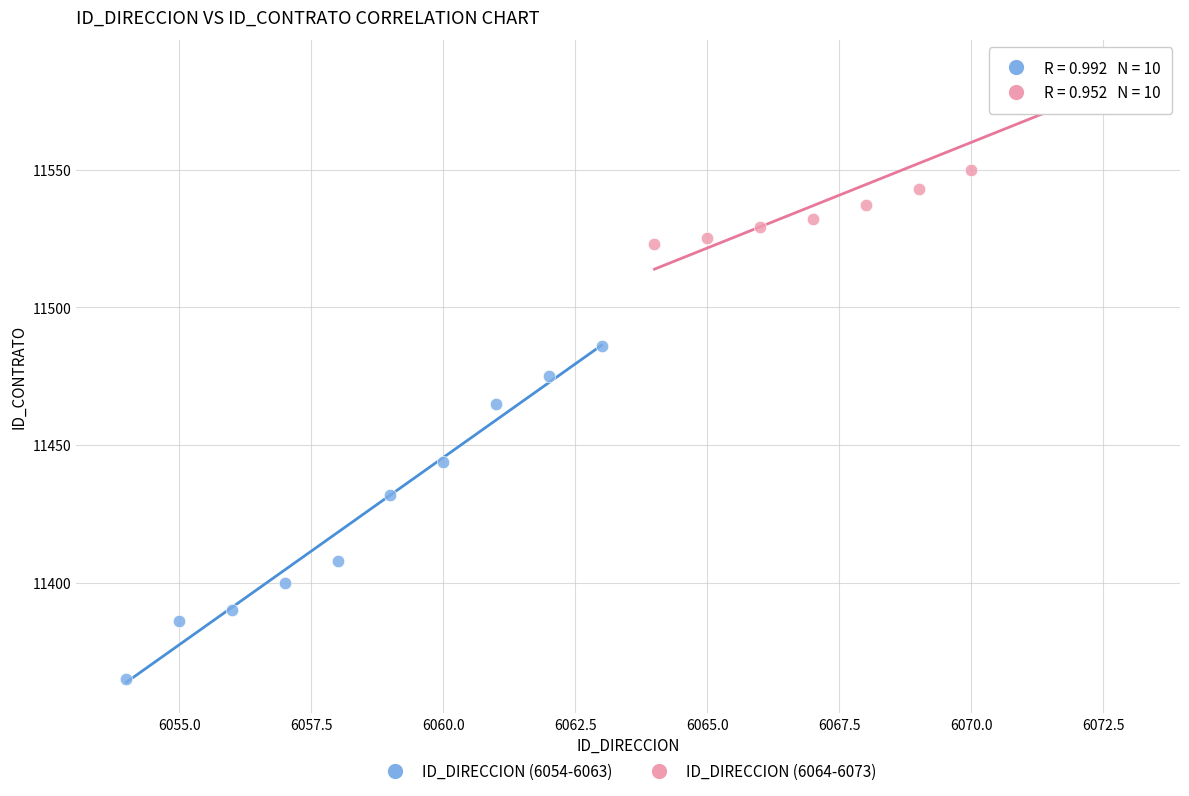

What are all the series names shown in the legend?

ID_DIRECCION (6054-6063), ID_DIRECCION (6064-6073)